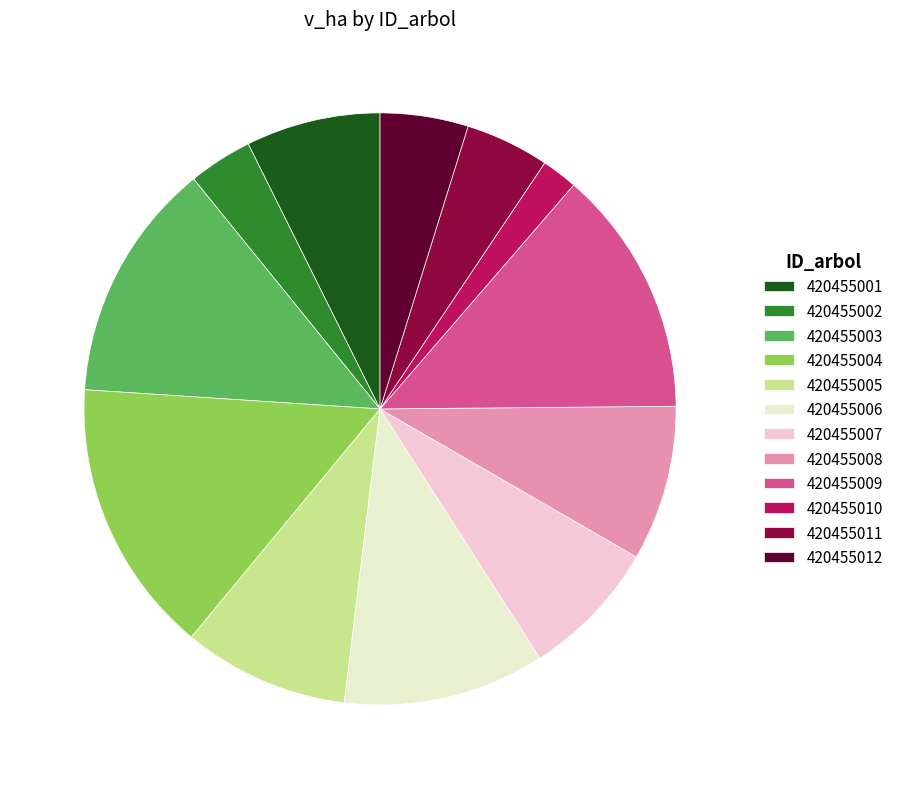

What is the largest slice in the pie chart?

420455004